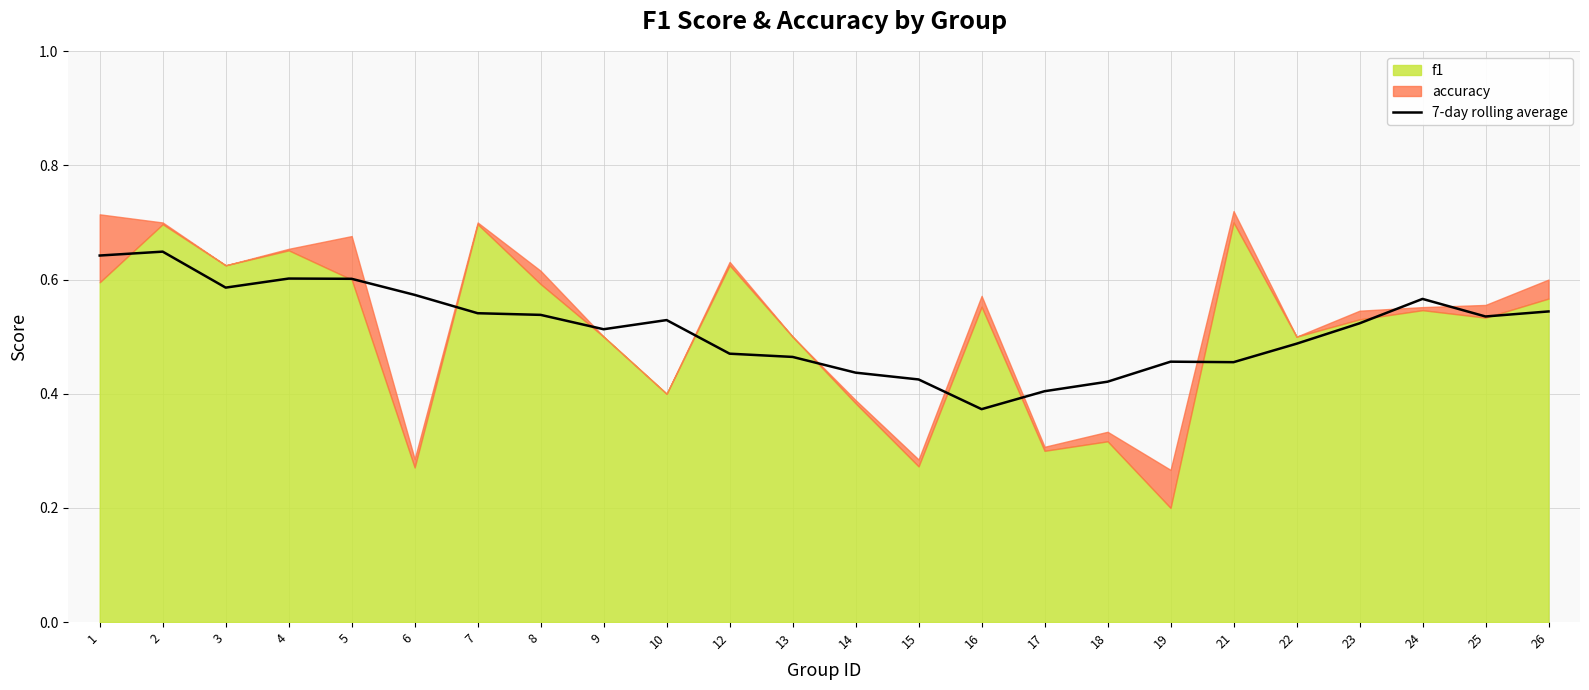

The value at 14 is 0.2. True or false?

False